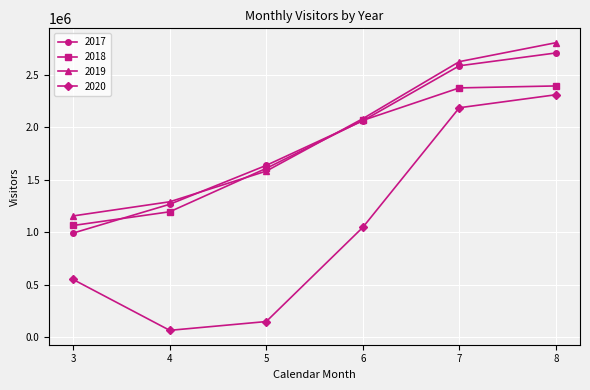

How many data points does each series have?

6